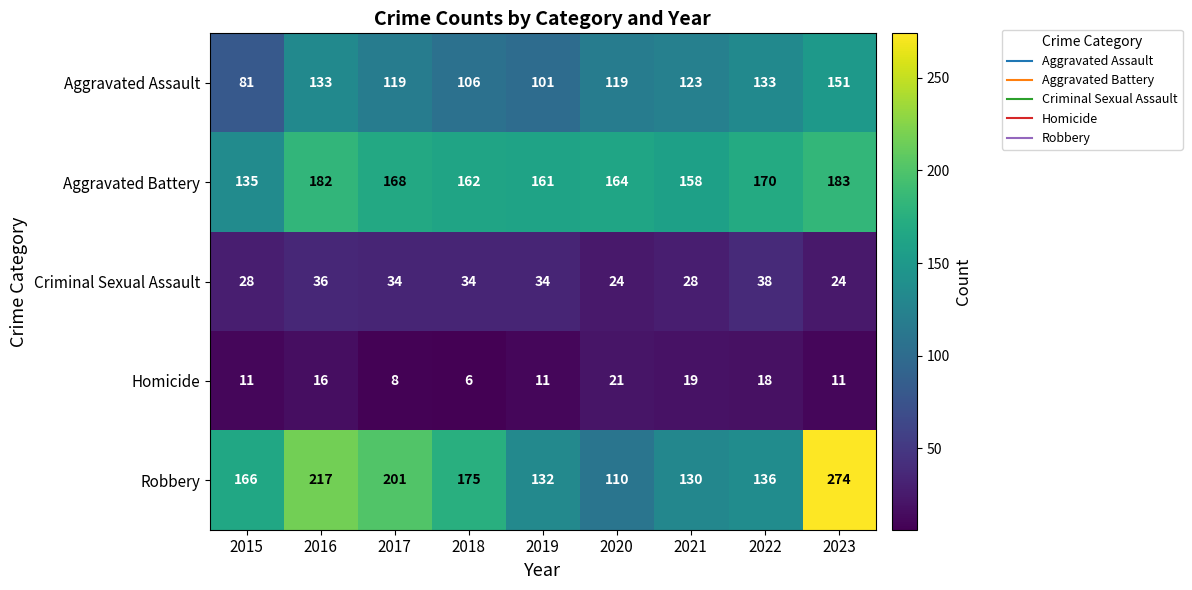

At 2020, list the series in order from smallest to largest.

Homicide, Criminal Sexual Assault, Robbery, Aggravated Assault, Aggravated Battery